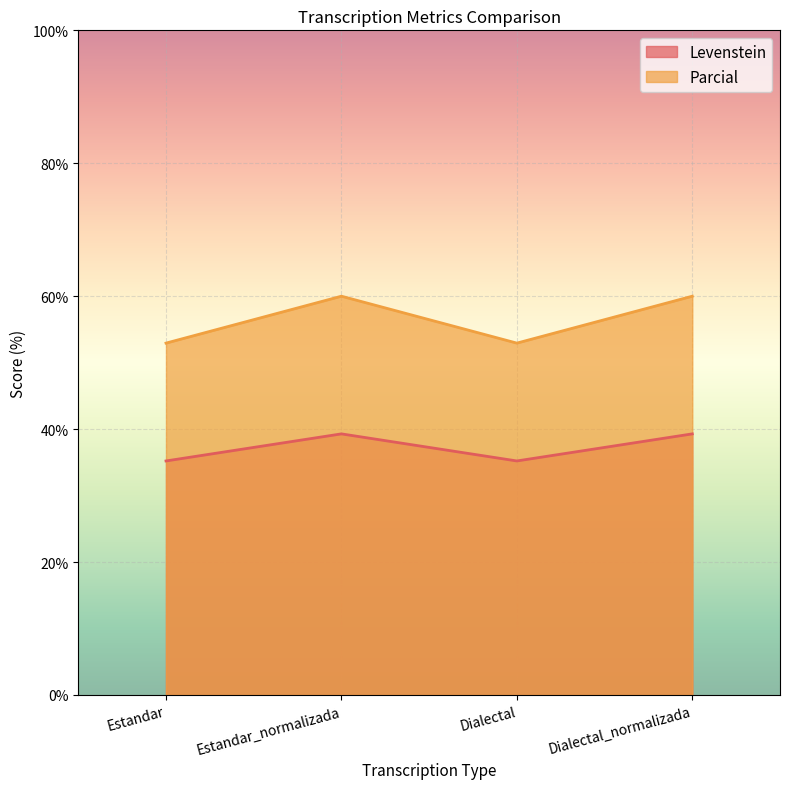

At which category does Levenstein reach its first local valley?

Dialectal